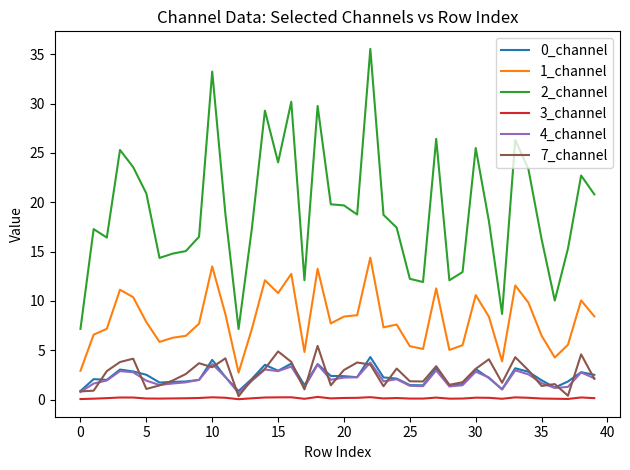

Which series has the widest spread of values?

2_channel